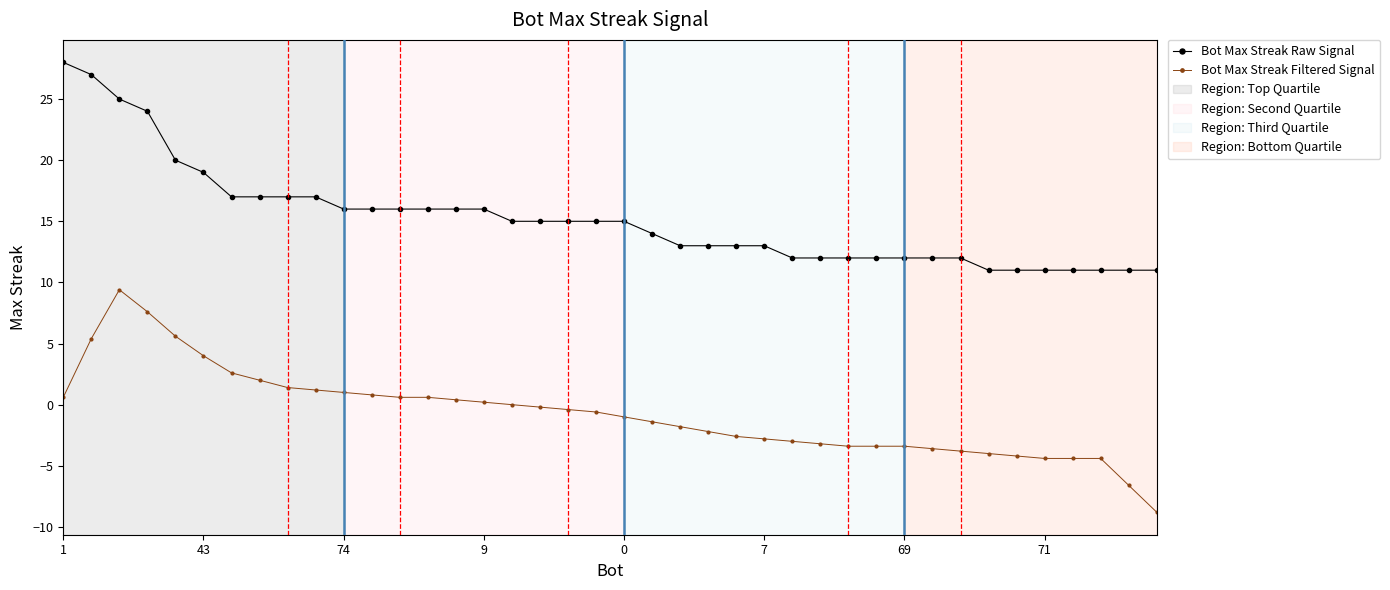

Which series has the largest total across all categories?

Bot Max Streak Raw Signal